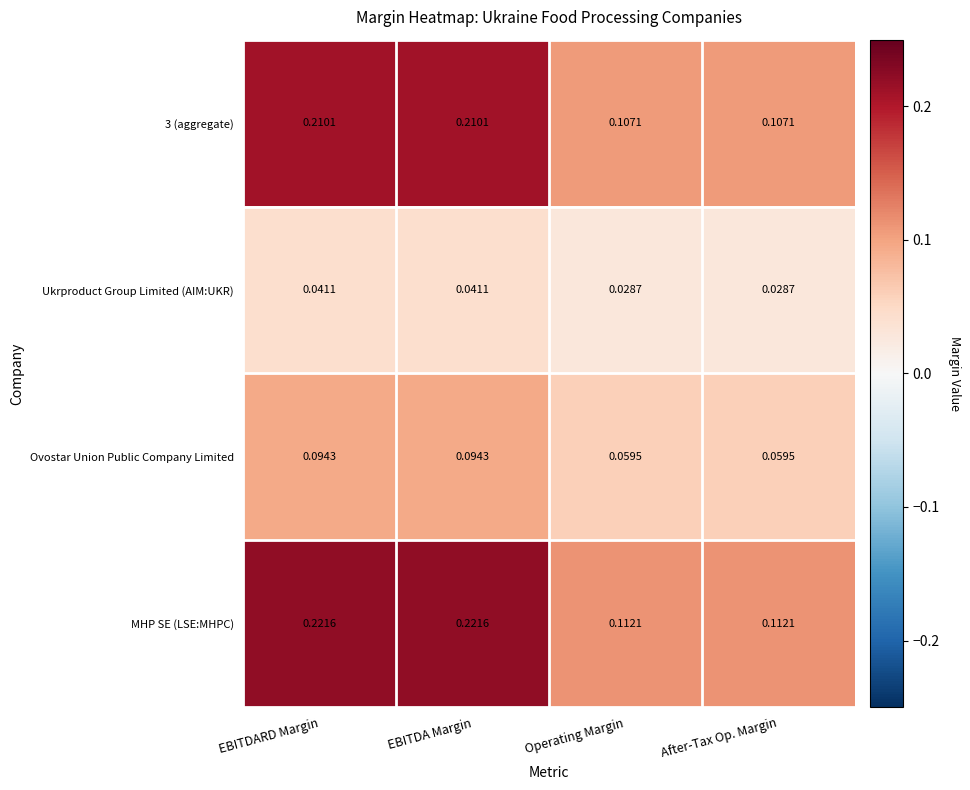

Which series has the largest total across all categories?

MHP SE (LSE:MHPC)